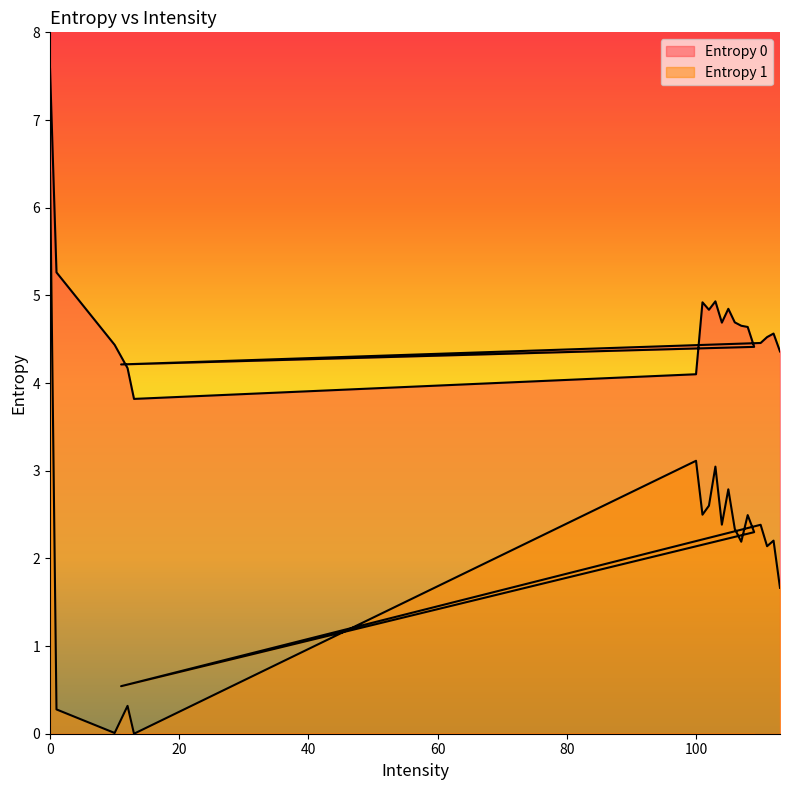

Which series has the widest spread of values?

Entropy 1